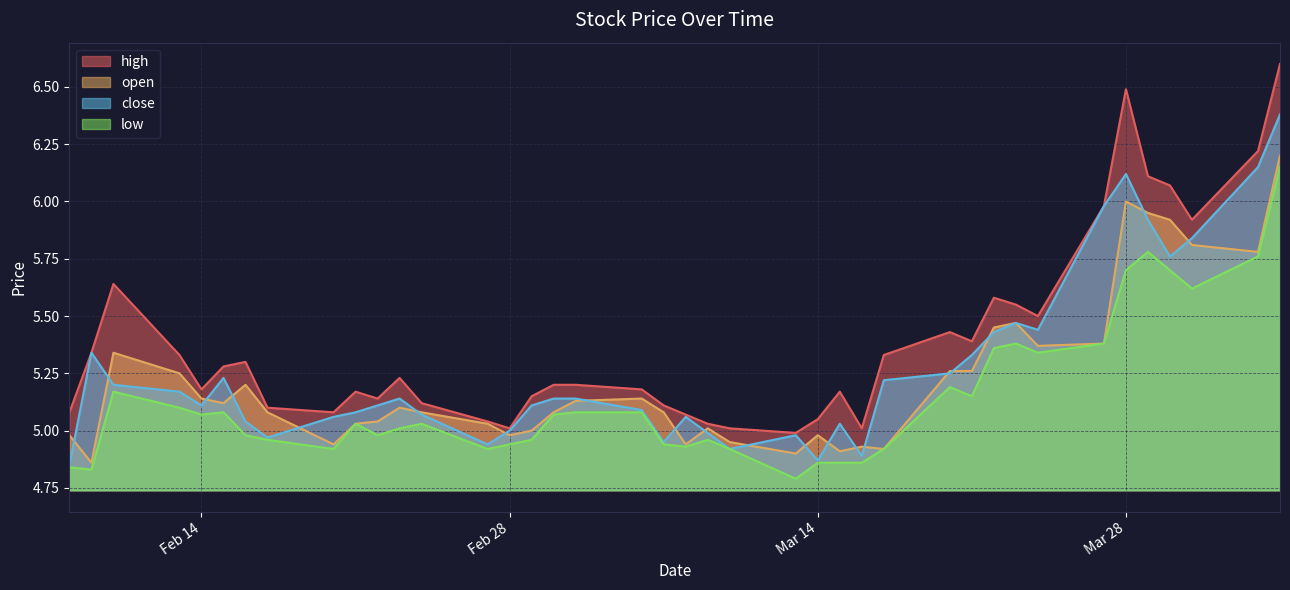

What value does the high series have at 2023-02-23?

5.2